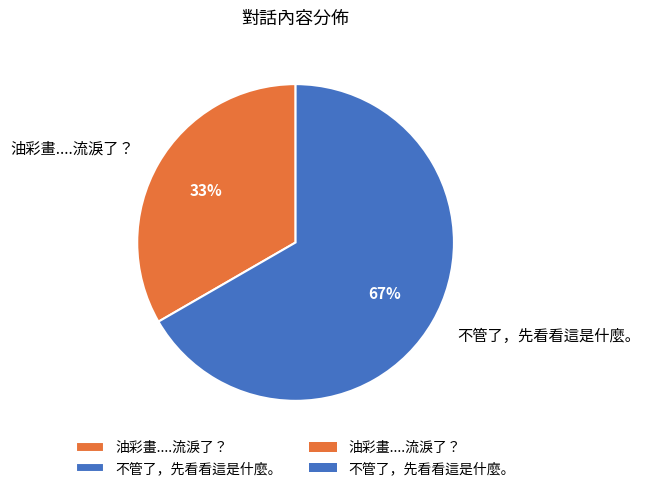

Combined, do 不管了，先看看這是什麼。 and 油彩畫....流淚了？ account for over 50%?

Yes